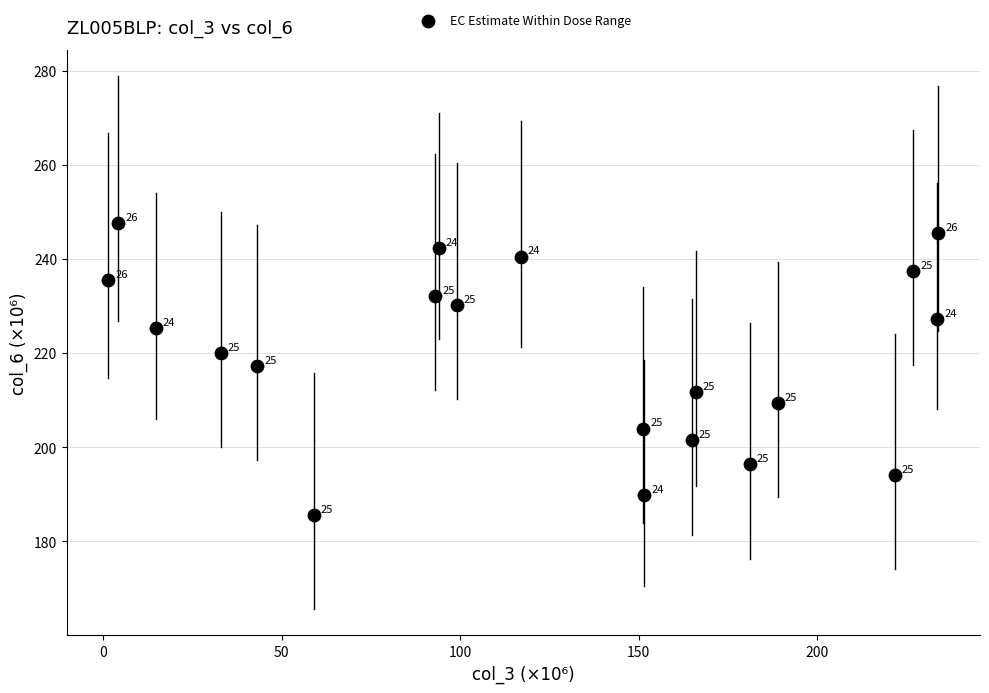

What Y value in the scatter plot is closest to 216?

217.3